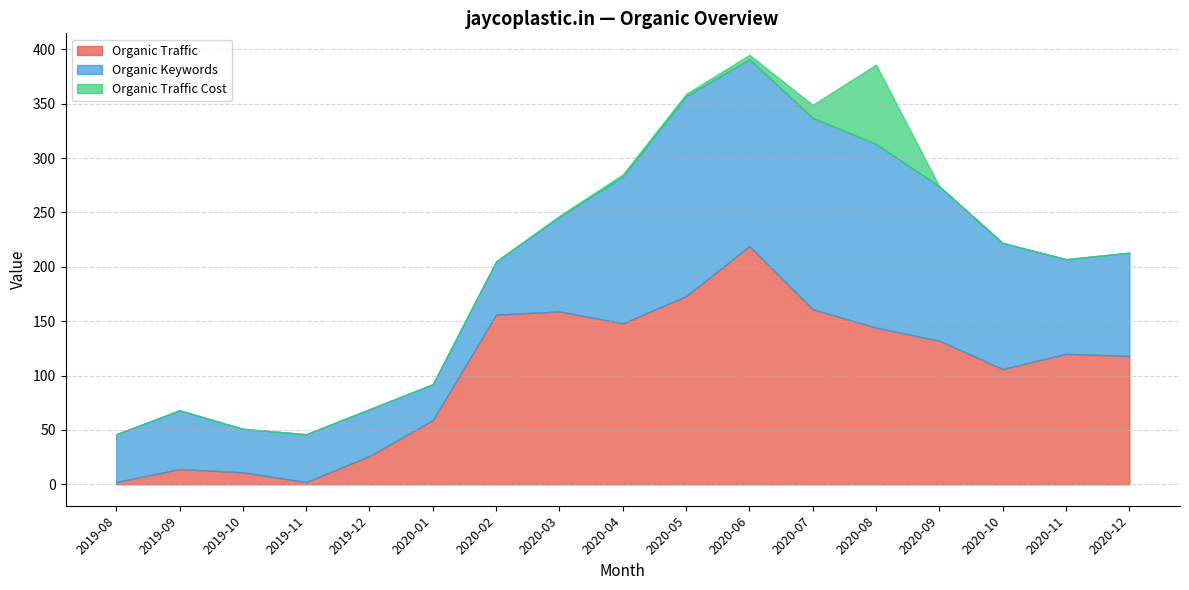

At which category does the chart reach its minimum across all series?

2019-08